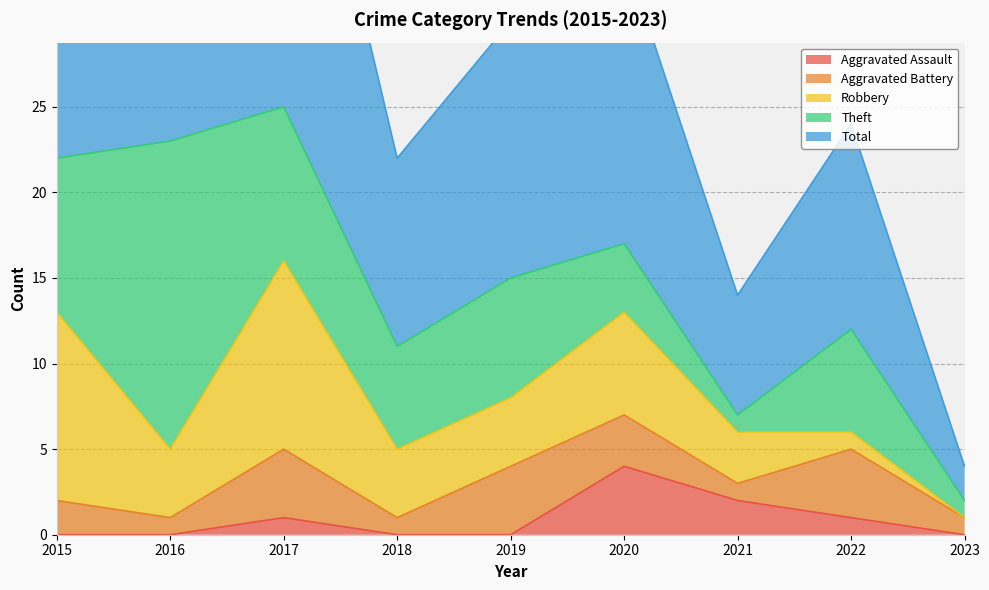

At which label does Theft first exceed 6?

2015